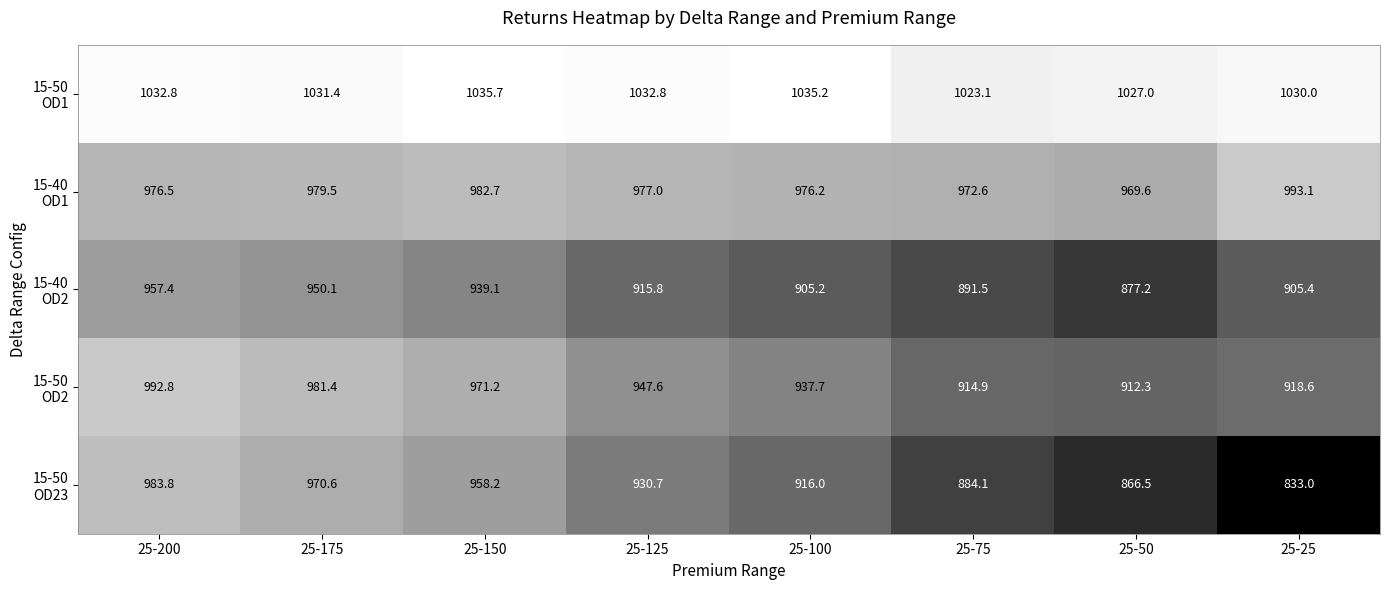

Which category has the highest value across all series?

25-150